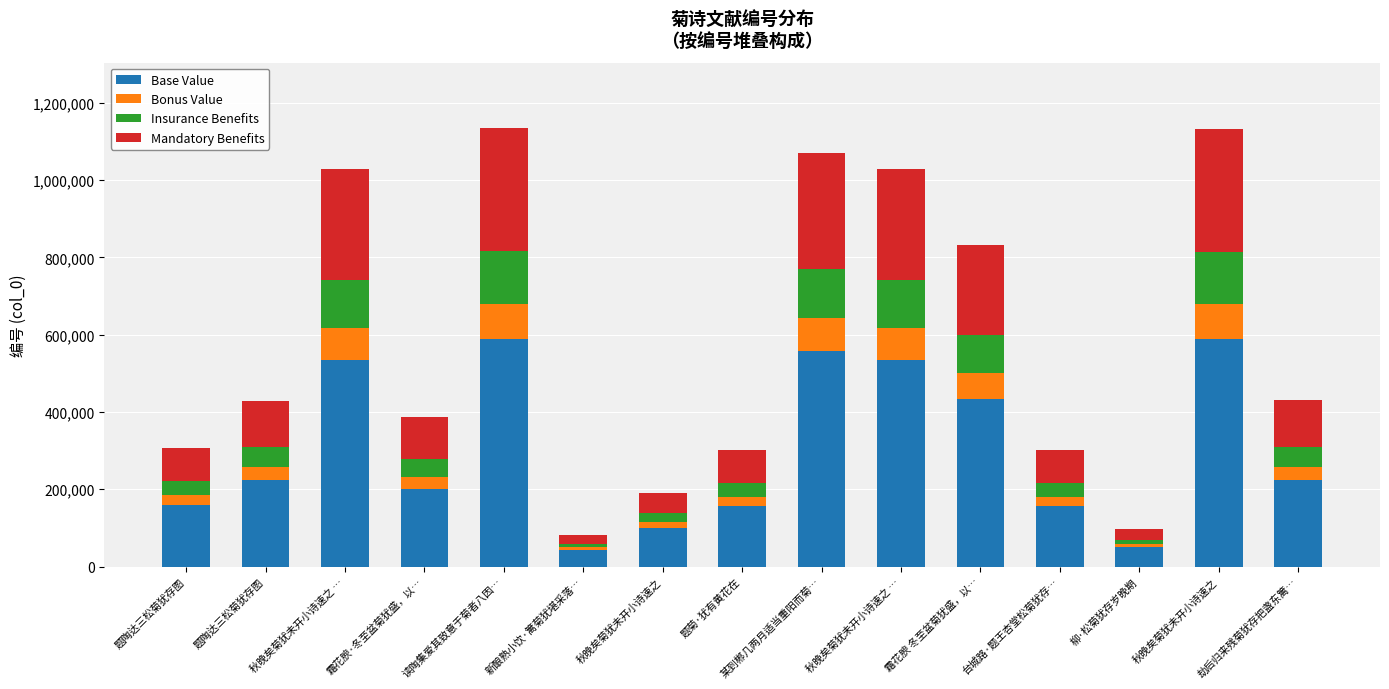

Are the bars grouped side by side (vs. stacked)?

No